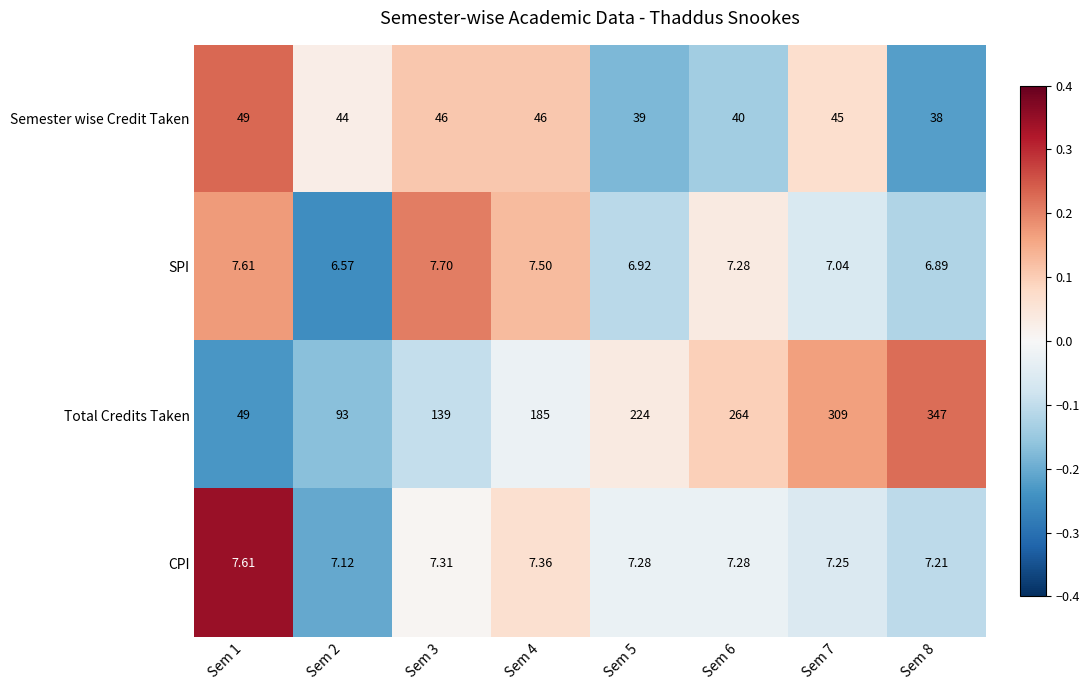

How many data points does each series have?

8